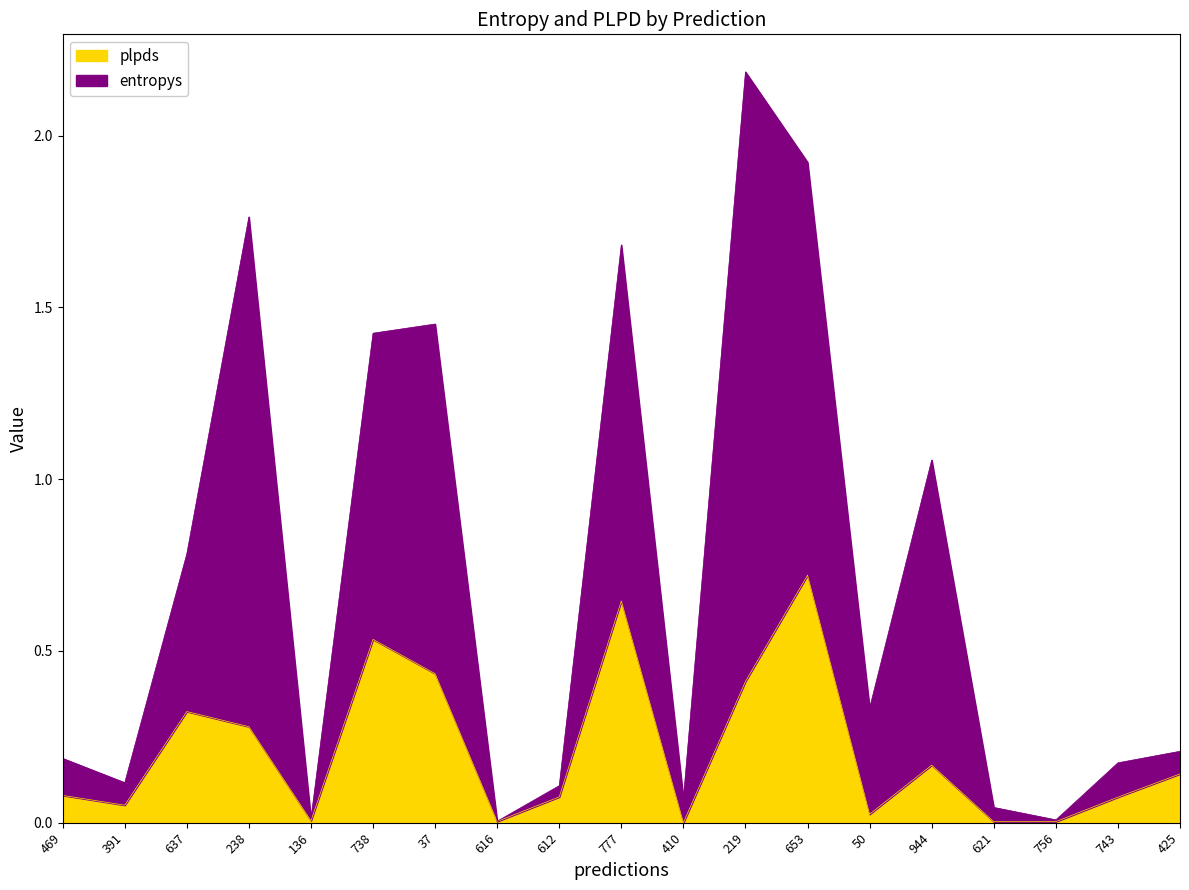

Which category has the highest value in the plpds series?

653